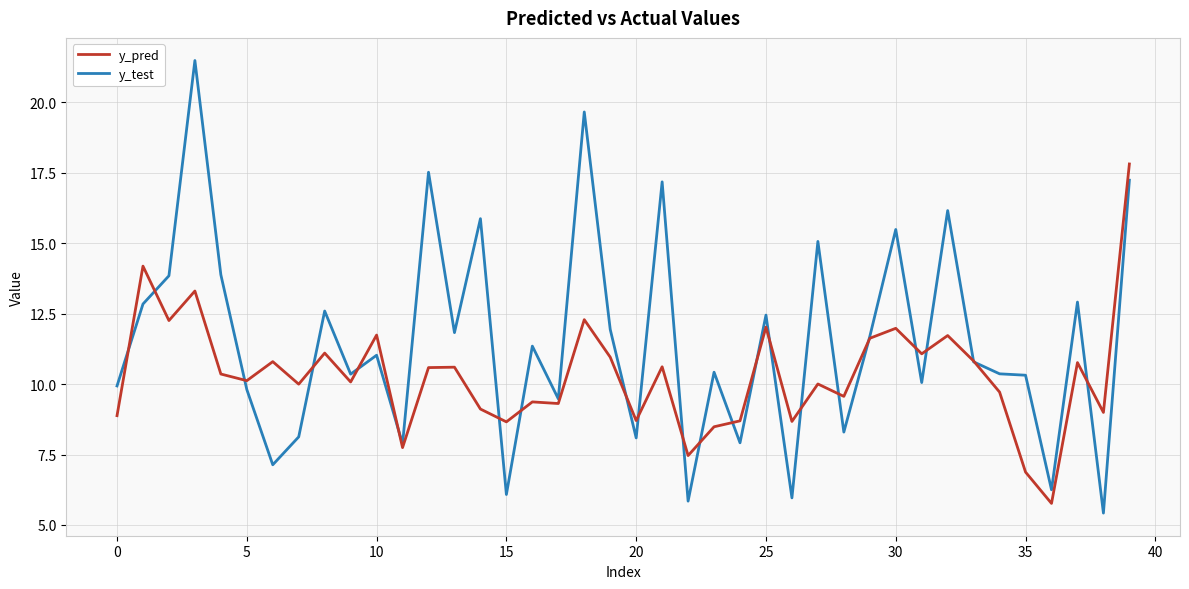

True or false: y_test and y_pred intersect in this chart.

True